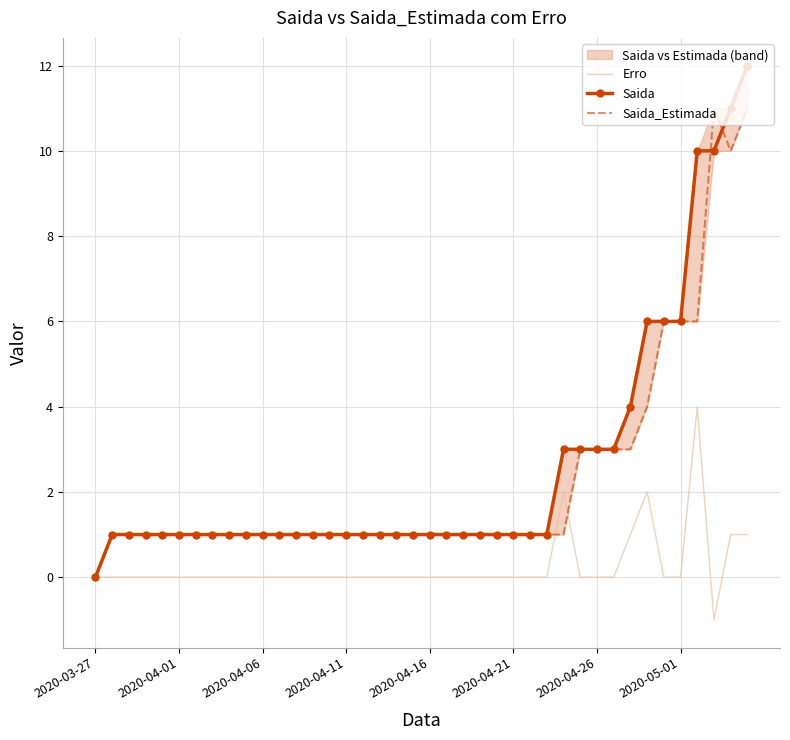

At how many categories does at least one series exceed 0?

39